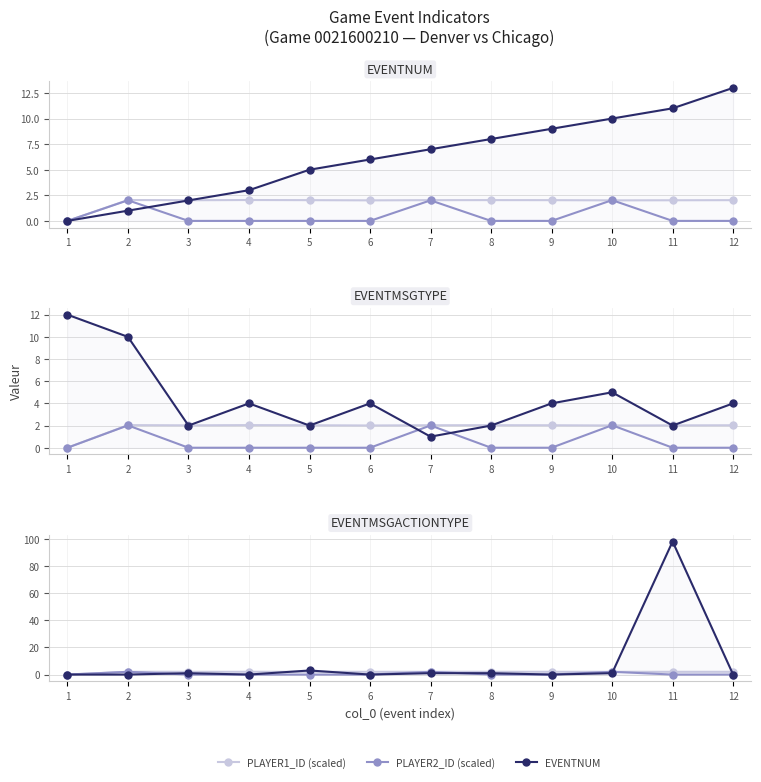

Reading left to right, transcribe all the data shown in this chart.

PLAYER1_ID (scaled): 0.0	2.0	2.0	2.0	2.0	2.0	2.0	2.0	2.0	2.0	2.0	2.0
PLAYER2_ID (scaled): 0.0	2.0	0.0	0.0	0.0	0.0	2.0	0.0	0.0	2.0	0.0	0.0
EVENTNUM: 0.0	1.0	2.0	3.0	5.0	6.0	7.0	8.0	9.0	10.0	11.0	13.0
EVENTMSGTYPE: 12.0	10.0	2.0	4.0	2.0	4.0	1.0	2.0	4.0	5.0	2.0	4.0
EVENTMSGACTIONTYPE: 0.0	0.0	1.0	0.0	3.0	0.0	1.0	1.0	0.0	1.0	98.0	0.0